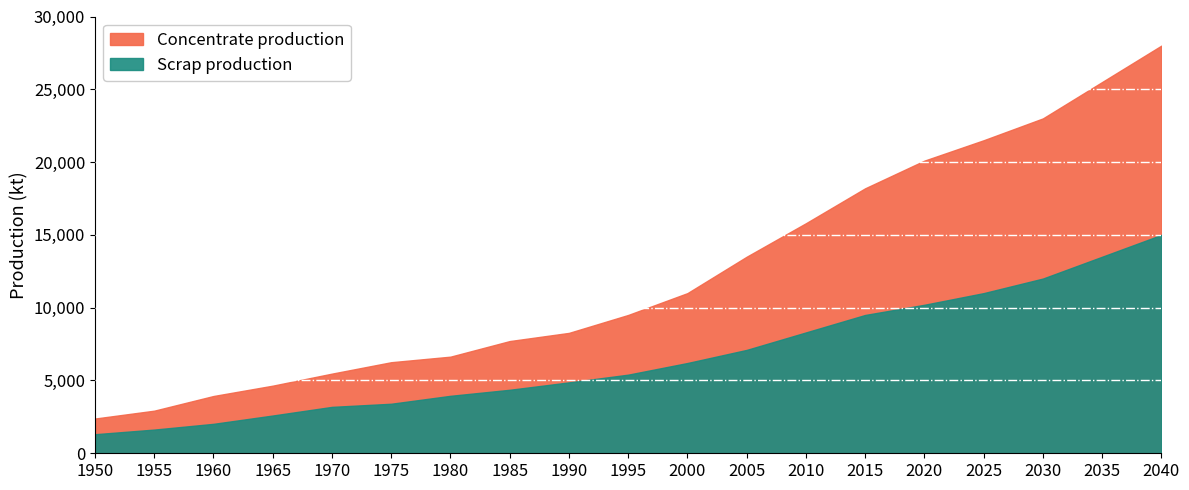

How many series are shown in this chart?

2